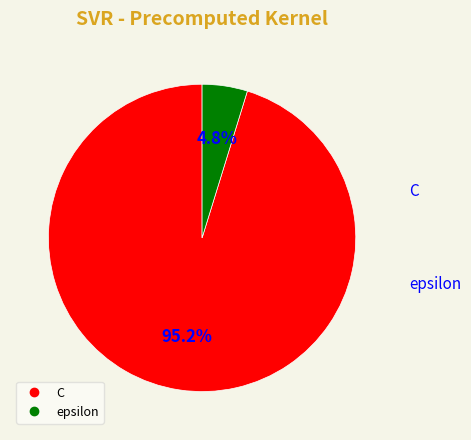

The C slice represents 95% of the pie. True or false?

True